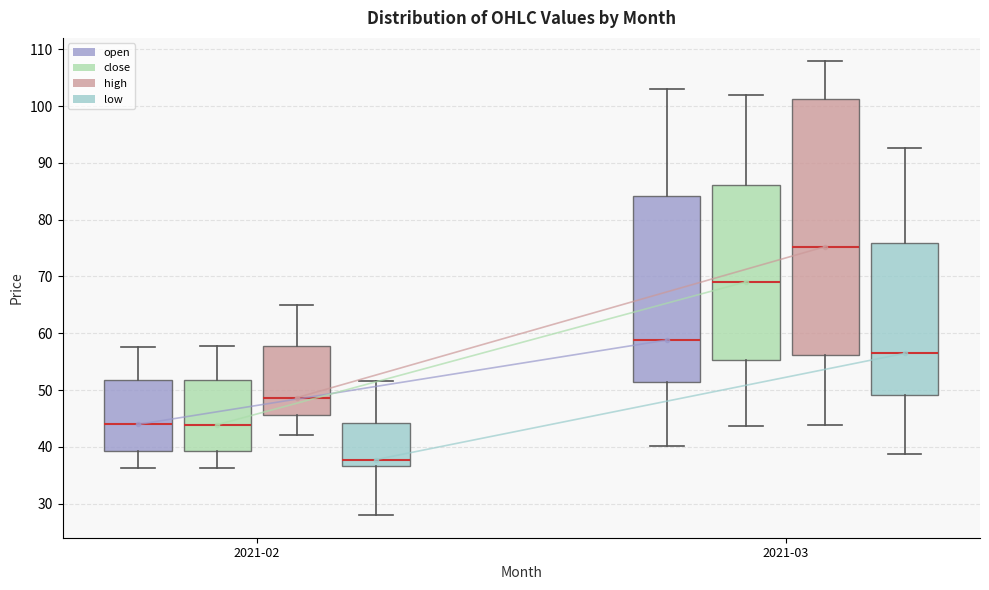

Where is the lower edge of the box for 2021-02 (open) on the y-axis? The values are not printed on the chart, so give them approximately, as read against the axis.

39